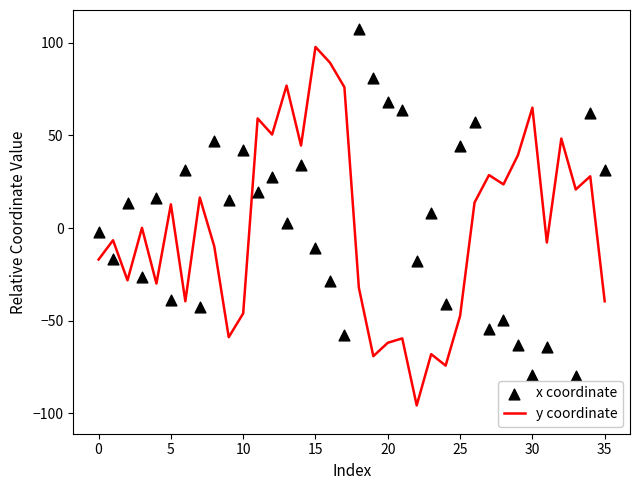

What are all the series names shown in the legend?

y coordinate, x coordinate